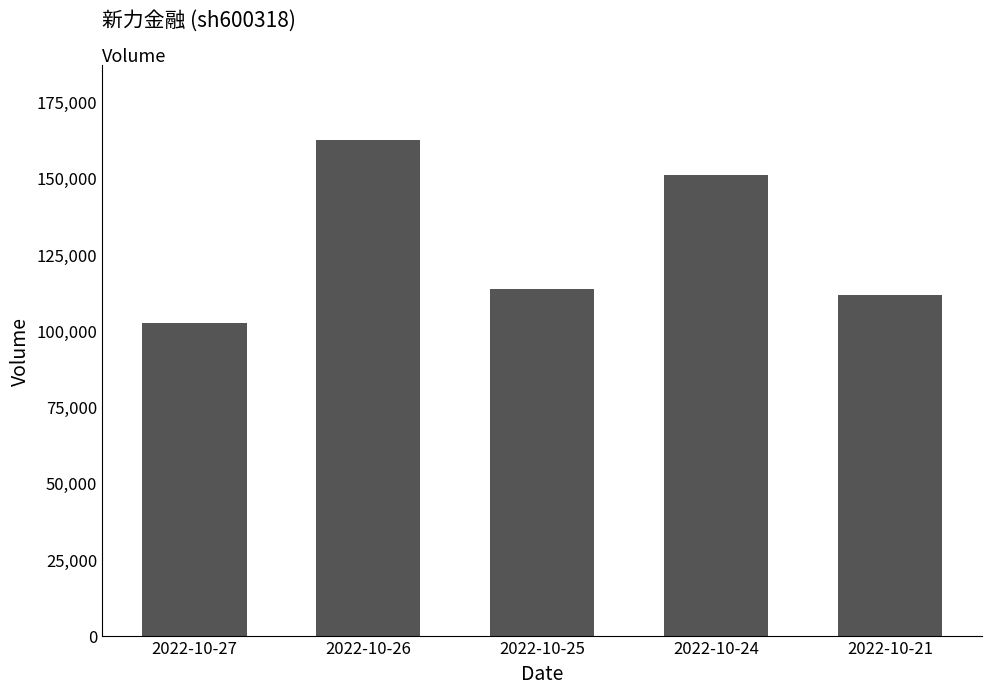

Reading right to left, extract all data points from this chart.

111775	151031	113504	162520	102488